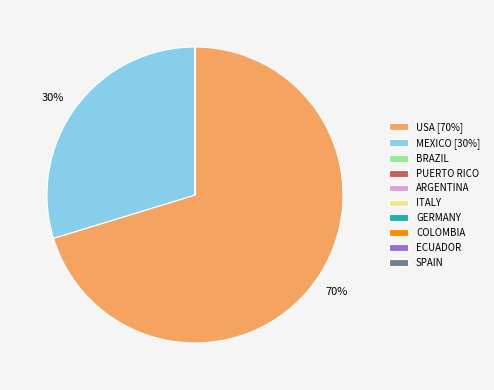

To the nearest percent, what is the difference between the largest and smallest slice percentages?

70%